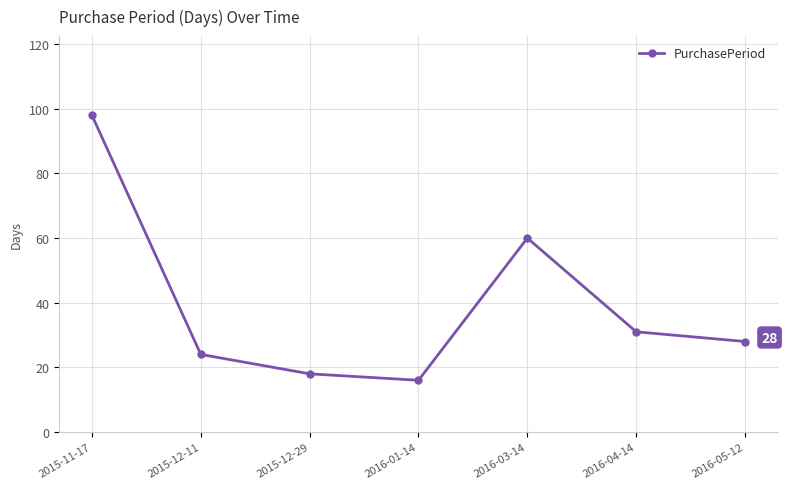

True or false: the data has more than 2 interior local peaks.

False